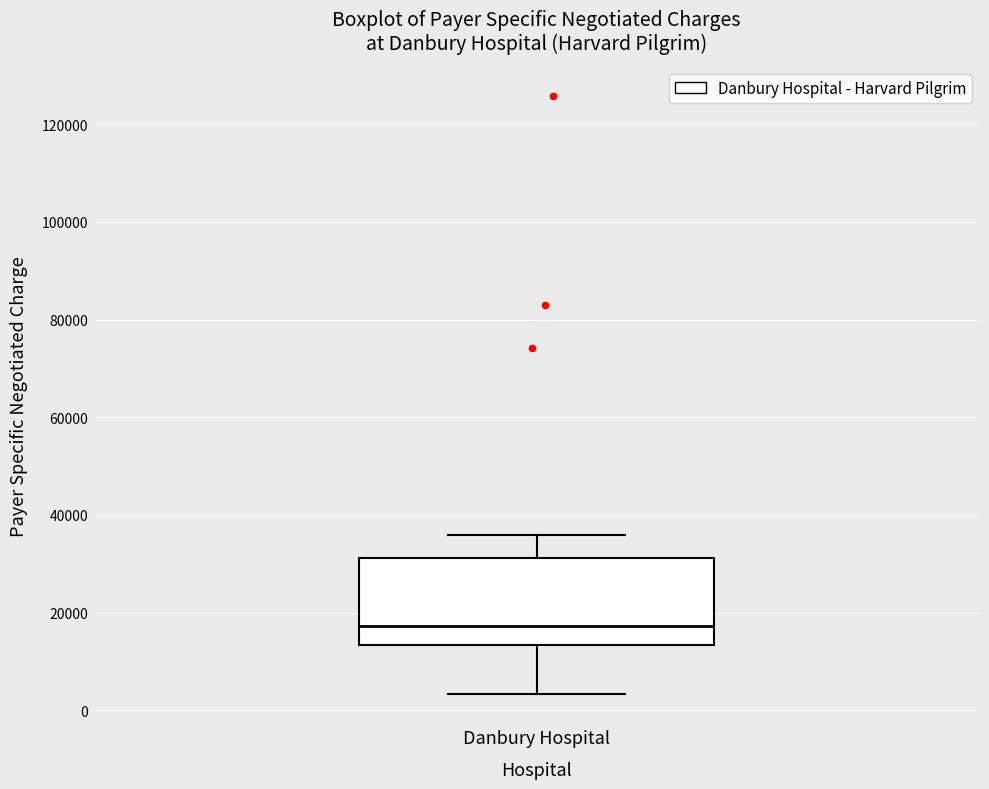

Transcribe this box plot: give where the median line is, the range the box spans, and where the two whiskers end, as read against the y-axis. The values are not printed on the chart, so give them approximately, as read against the axis.

median 18000, box 14000 to 32000, whiskers 4000 to 36000